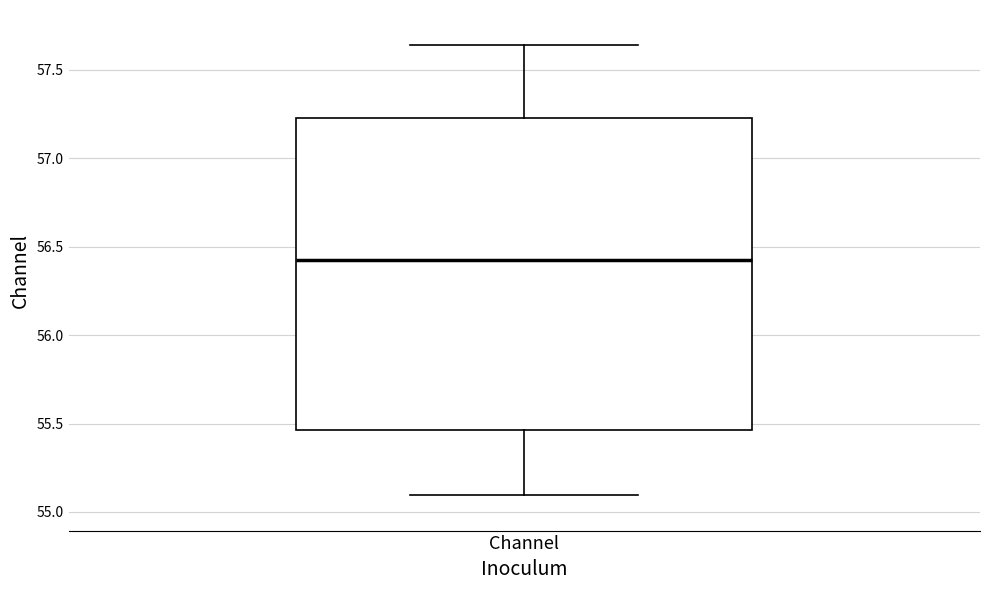

Read this box plot against the y-axis: the position of the median line, the range covered by the box, and the ends of both whiskers. The values are not printed on the chart, so give them approximately, as read against the axis.

median 56.45, box 55.45 to 57.25, whiskers 55.10 to 57.65